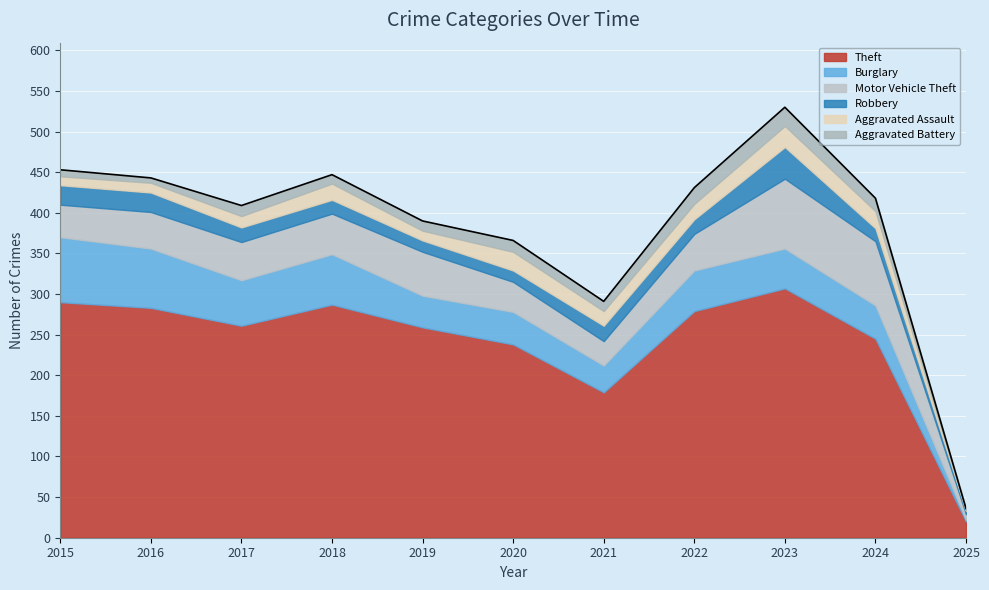

Reading left to right, list all the values displayed in this chart.

Theft: 2015=290	2016=283	2017=261	2018=287	2019=259	2020=238	2021=179	2022=279	2023=307	2024=245	2025=20
Burglary: 2015=80	2016=73	2017=56	2018=62	2019=39	2020=40	2021=33	2022=50	2023=49	2024=41	2025=2
Motor Vehicle Theft: 2015=40	2016=45	2017=47	2018=50	2019=54	2020=37	2021=30	2022=45	2023=86	2024=79	2025=7
Robbery: 2015=24	2016=24	2017=18	2018=17	2019=14	2020=14	2021=19	2022=18	2023=39	2024=16	2025=4
Aggravated Assault: 2015=11	2016=12	2017=14	2018=20	2019=12	2020=23	2021=18	2022=19	2023=26	2024=21	2025=1
Aggravated Battery: 2015=8	2016=6	2017=13	2018=11	2019=12	2020=14	2021=12	2022=20	2023=23	2024=16	2025=2